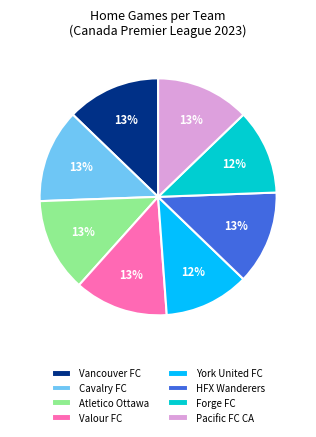

Which has a higher value, Forge FC or Pacific FC CA?

Pacific FC CA